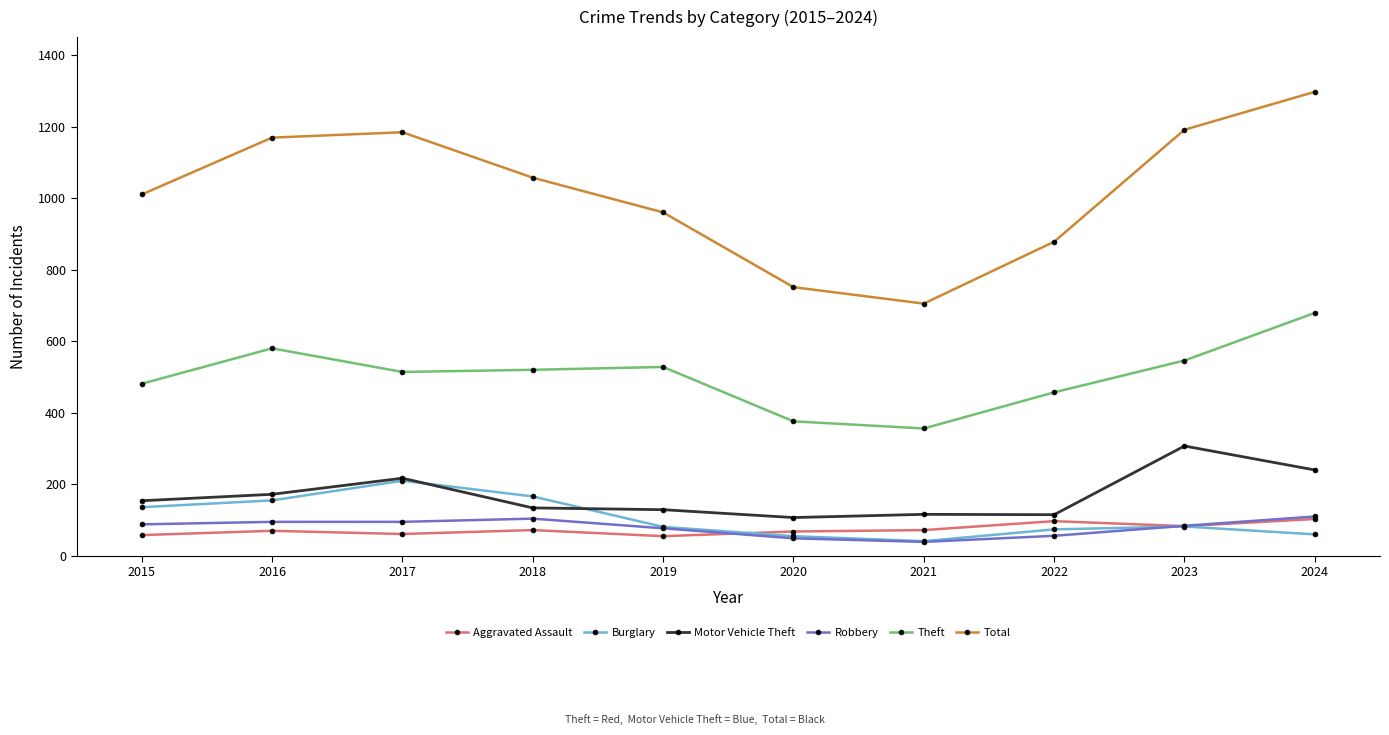

What is the difference between the Theft values at 2017 and 2015?

33